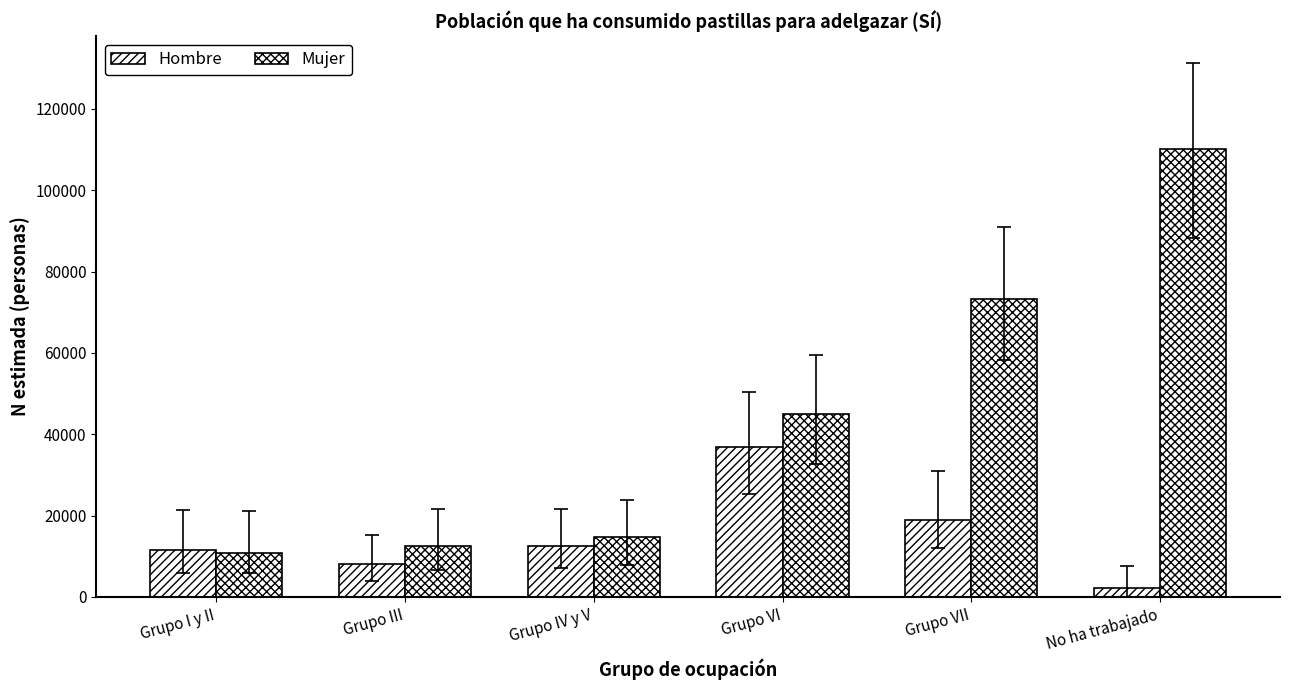

Which category has the lowest value in the Hombre series?

No ha trabajado